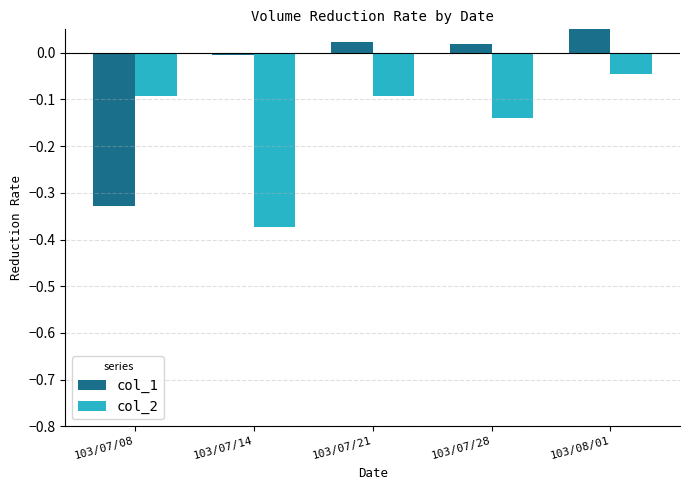

What are all the series names shown in the legend?

col_1, col_2